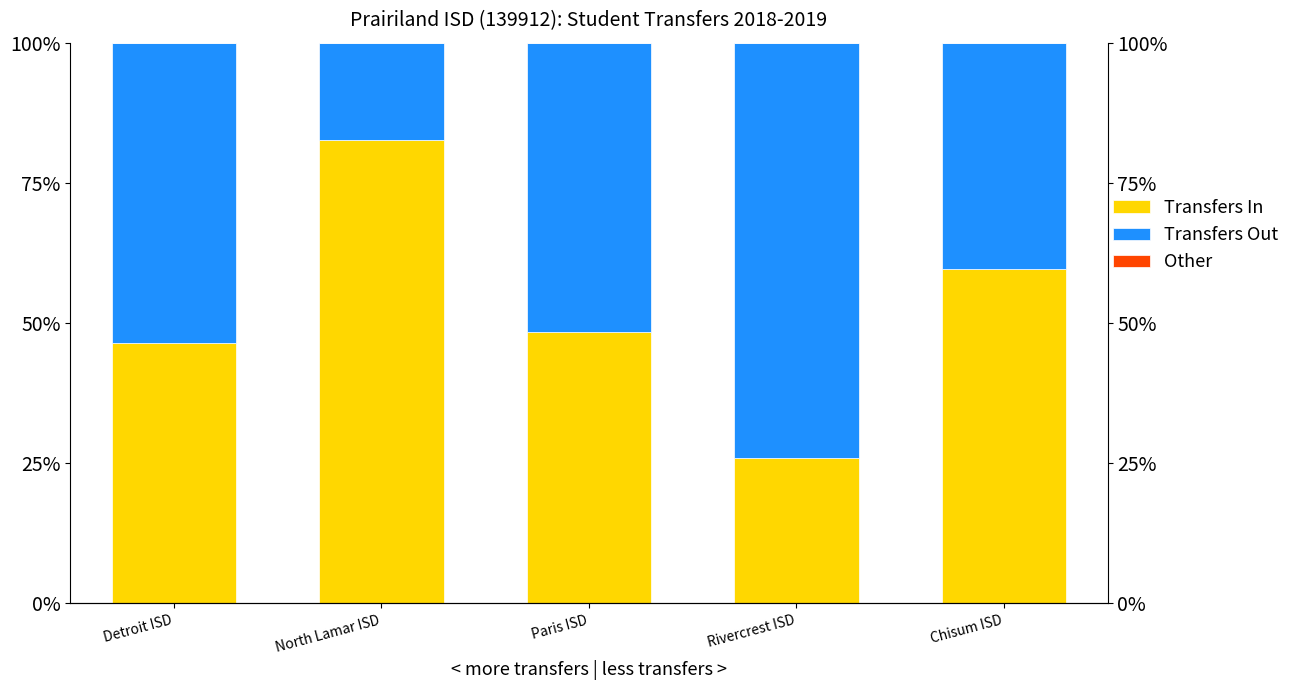

At which category is the sum across all series the highest?

Detroit ISD